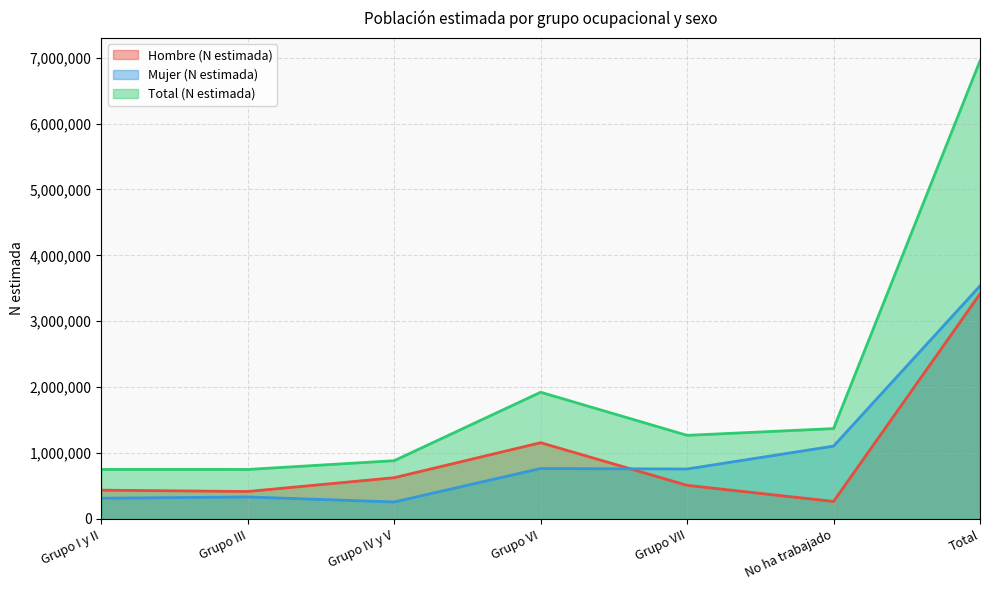

Which series has the largest total across all categories?

Total (N estimada)